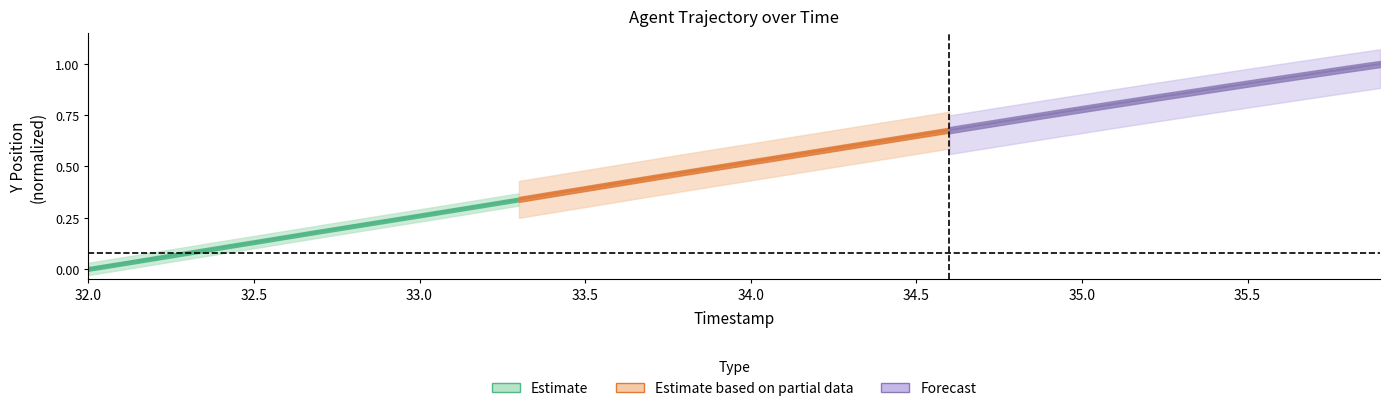

How many series are shown in this chart?

3